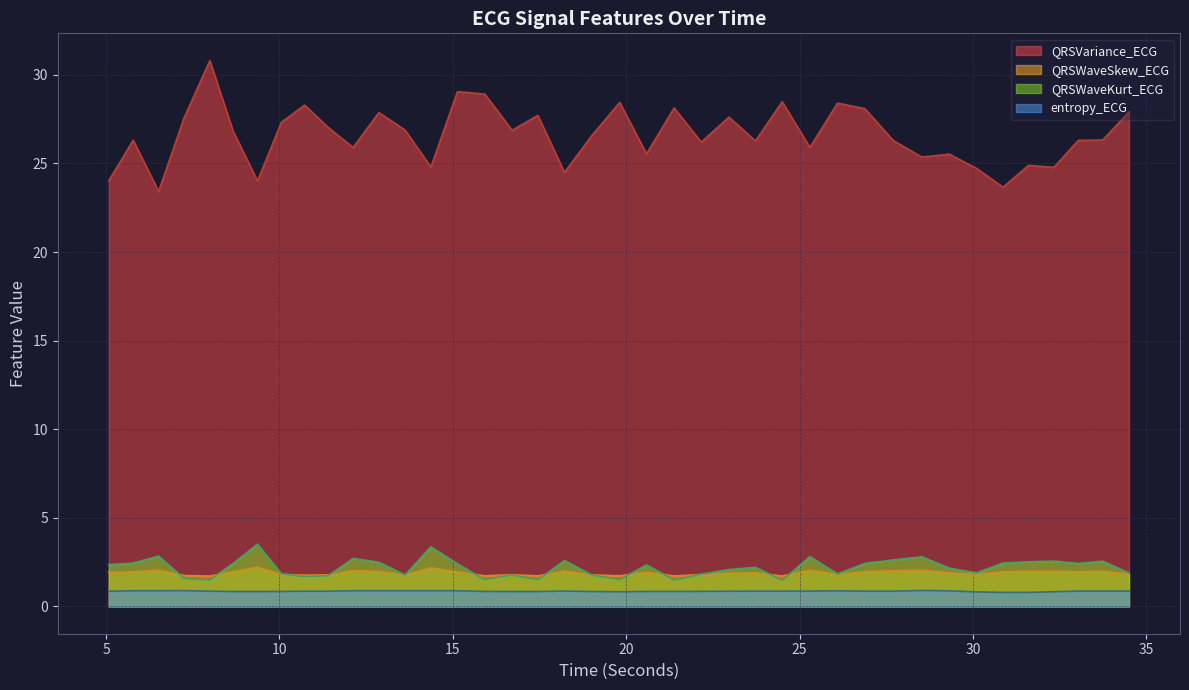

Count the entropy_ECG values in the range 0 to 1.

40